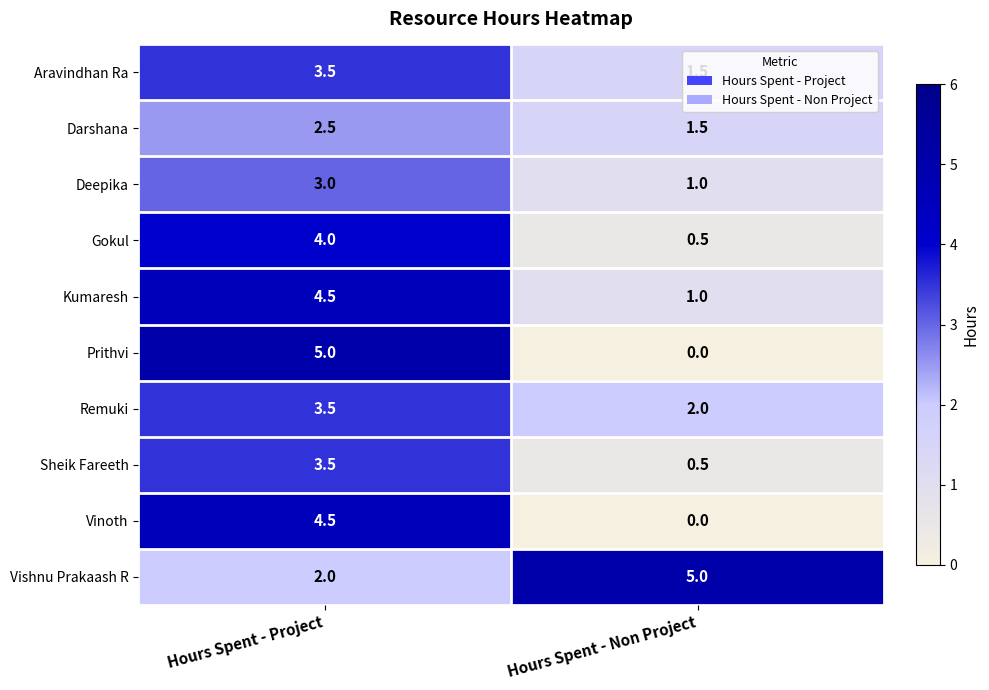

The value of Kumaresh at Hours Spent - Project is 4.5. True or false?

True